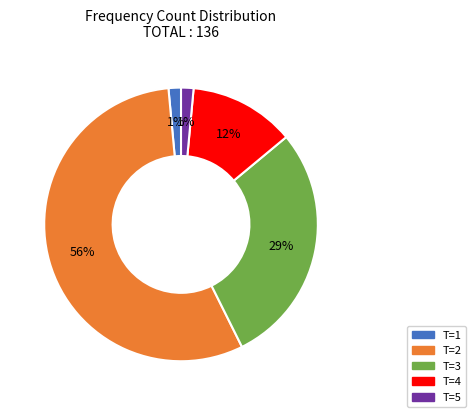

Is it true that T=4 is 12% of the pie?

True